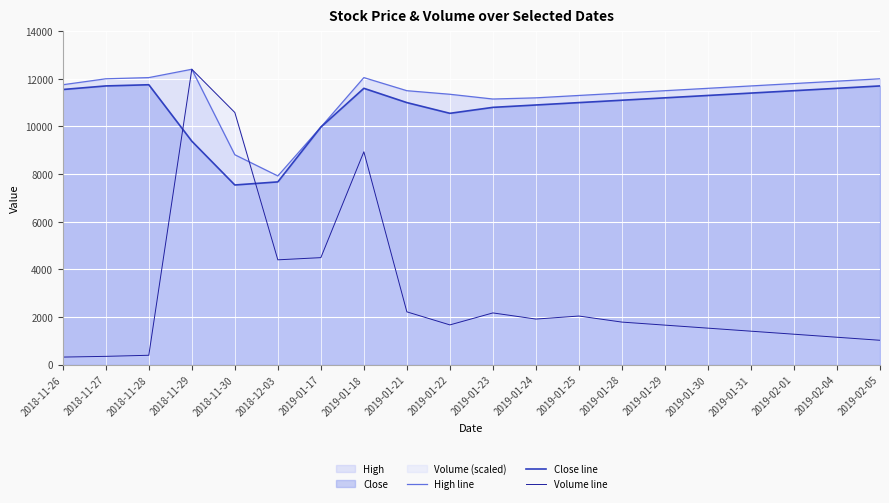

The value of Close line at 2019-01-31 is 11400.0. True or false?

True